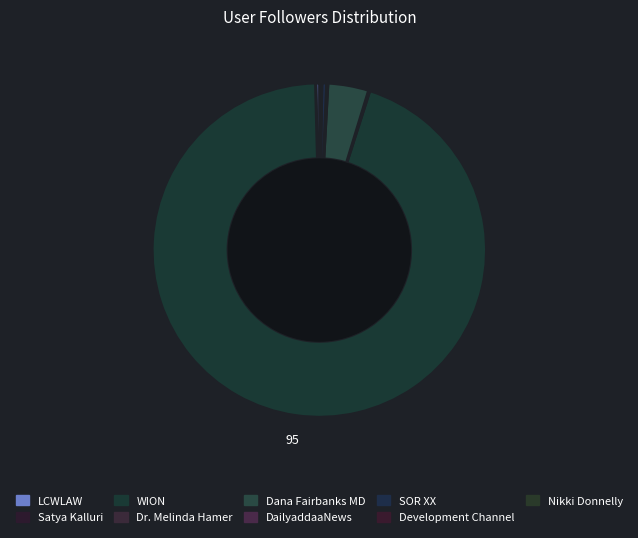

Which slice represents more than half of the pie?

WION